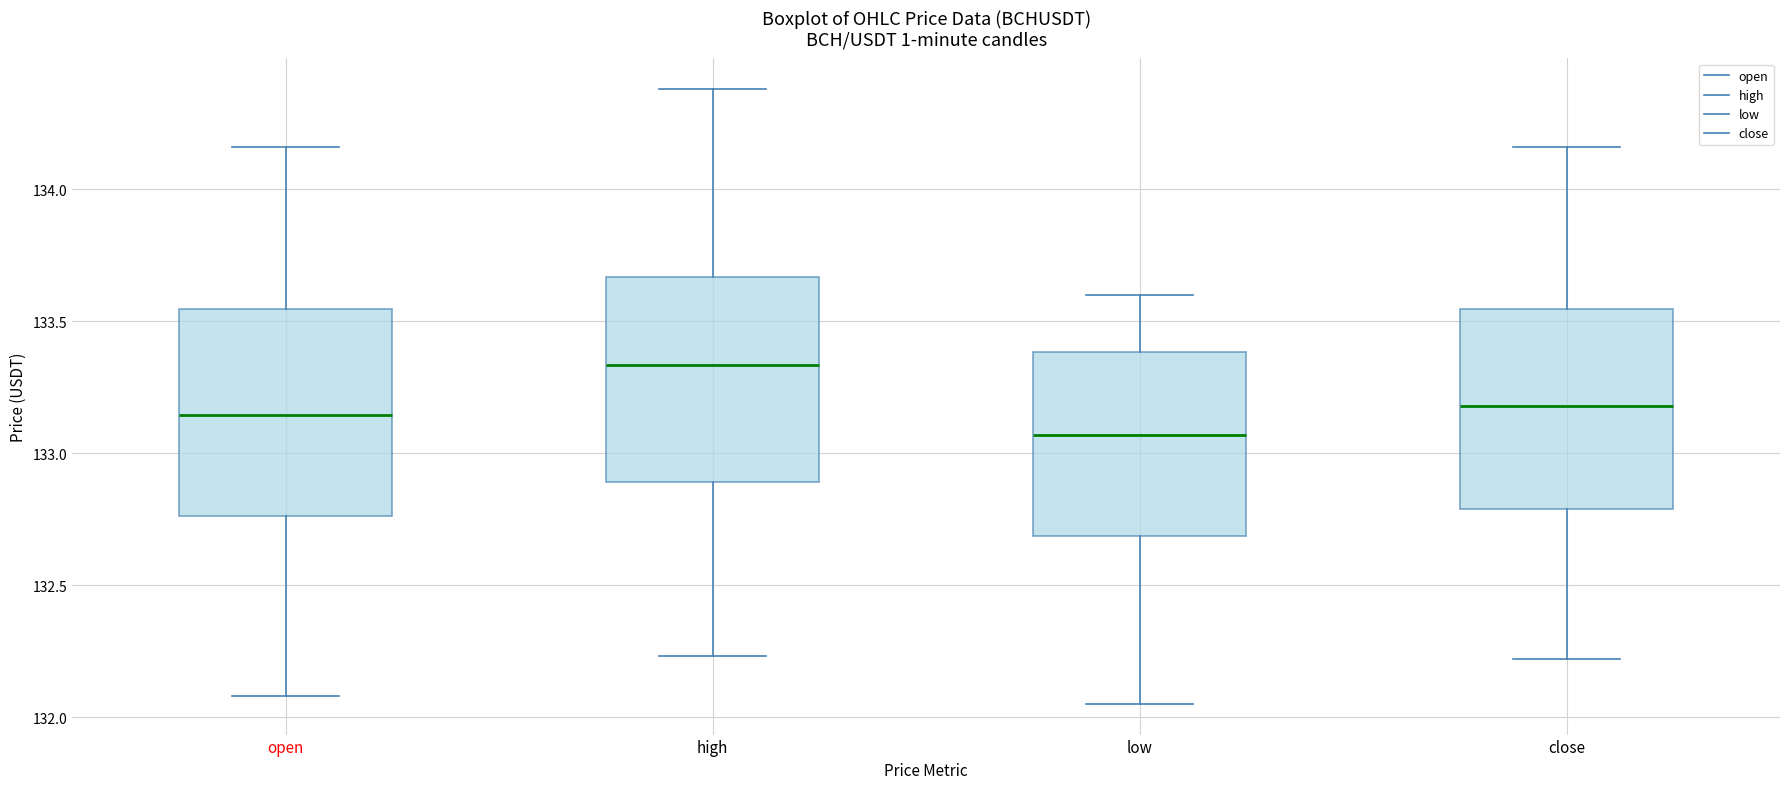

Which box has the highest median line?

high